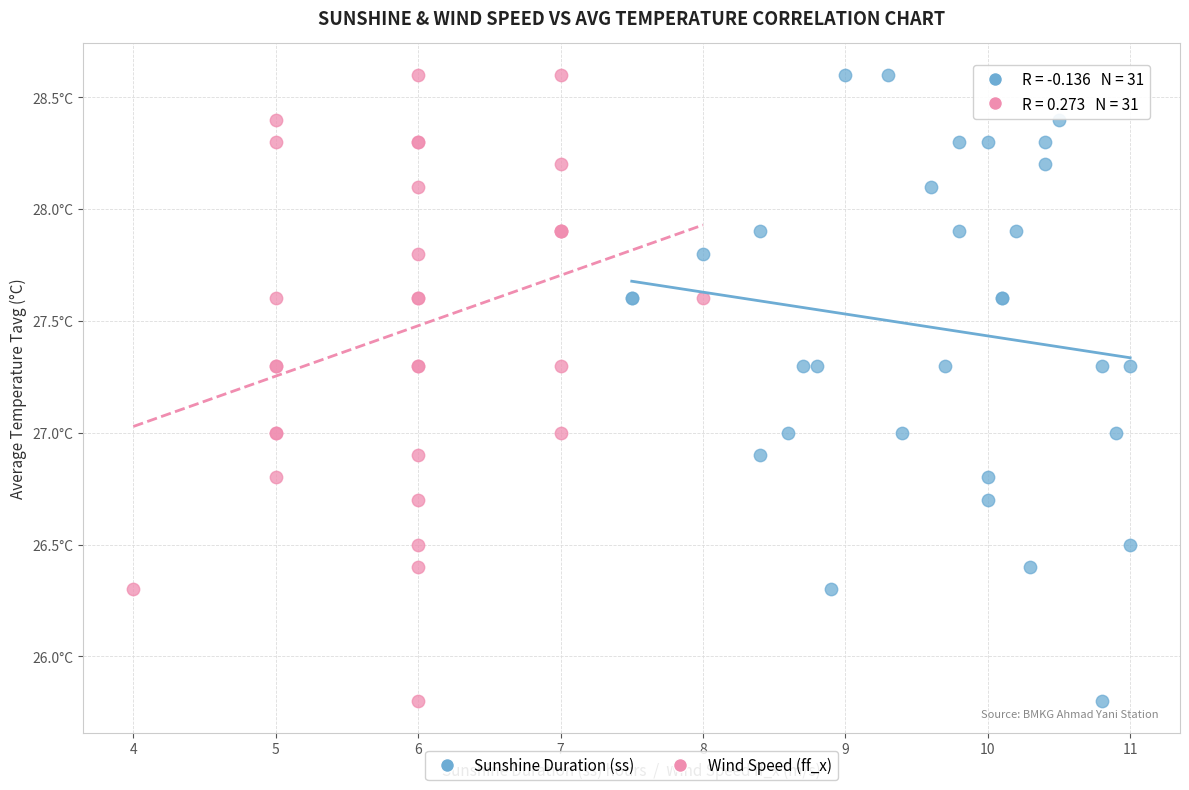

What are all the series names shown in the legend?

Sunshine Duration (ss), Wind Speed (ff_x)